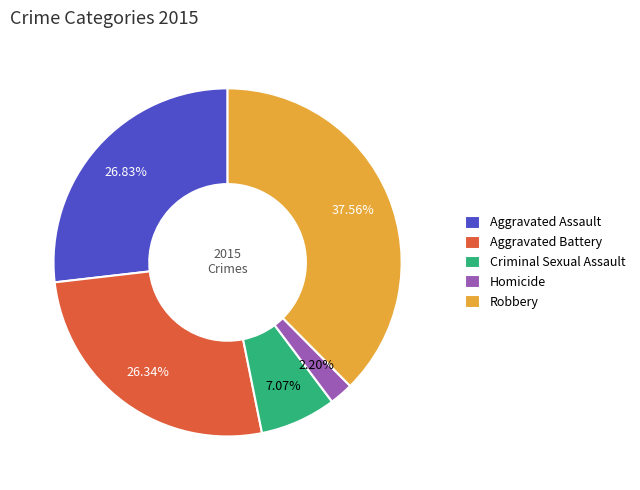

Approximately how many times larger is the value at Aggravated Assault compared to Criminal Sexual Assault?

3.8